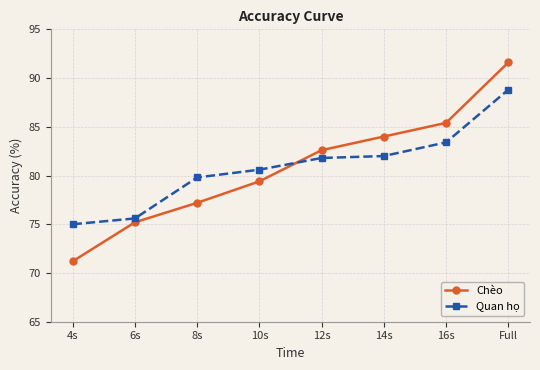

Reading right to left, extract all data points from this chart.

Chèo: Full=91.6	16s=85.4	14s=84.0	12s=82.6	10s=79.4	8s=77.2	6s=75.2	4s=71.2
Quan họ: Full=88.8	16s=83.4	14s=82.0	12s=81.8	10s=80.6	8s=79.8	6s=75.6	4s=75.0